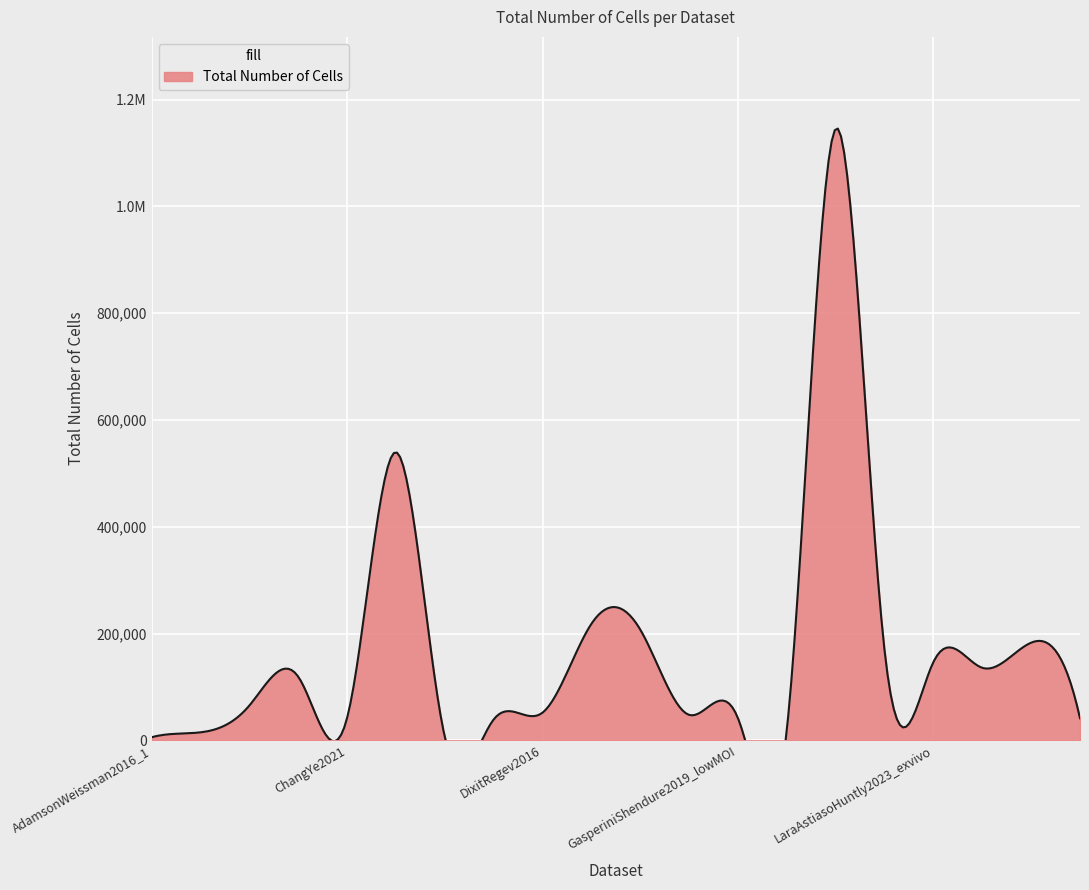

What is the label of the 7th point from the left?

DatlingerBock2017